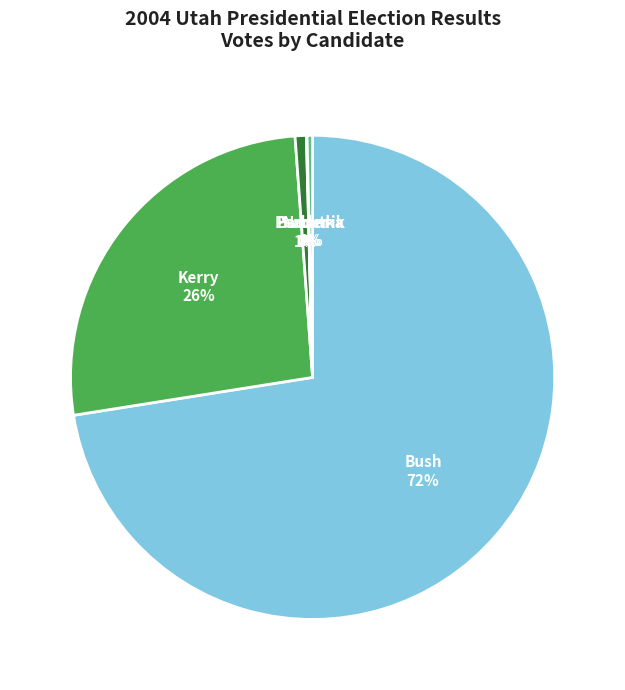

Is there a majority slice in this chart?

Yes